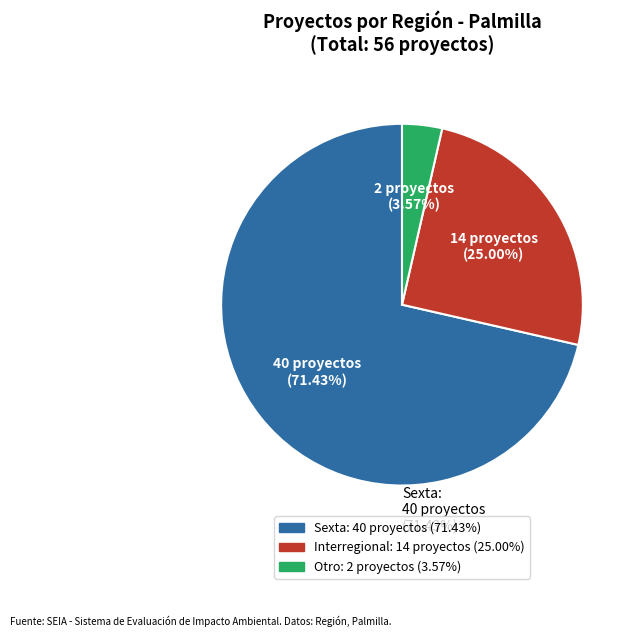

Is there a majority slice in this chart?

Yes